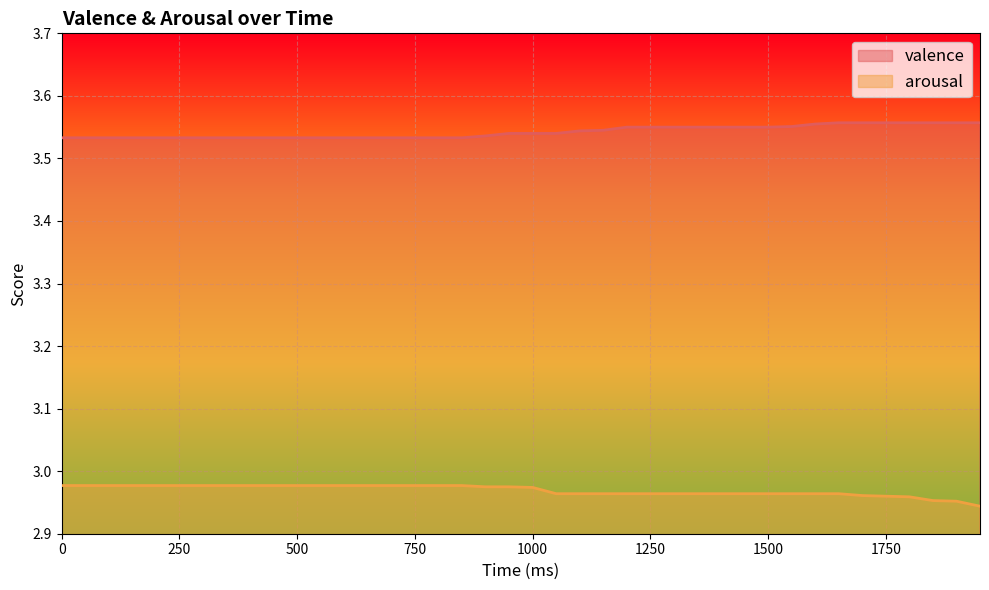

List the series in order of their peak value, lowest first.

arousal, valence